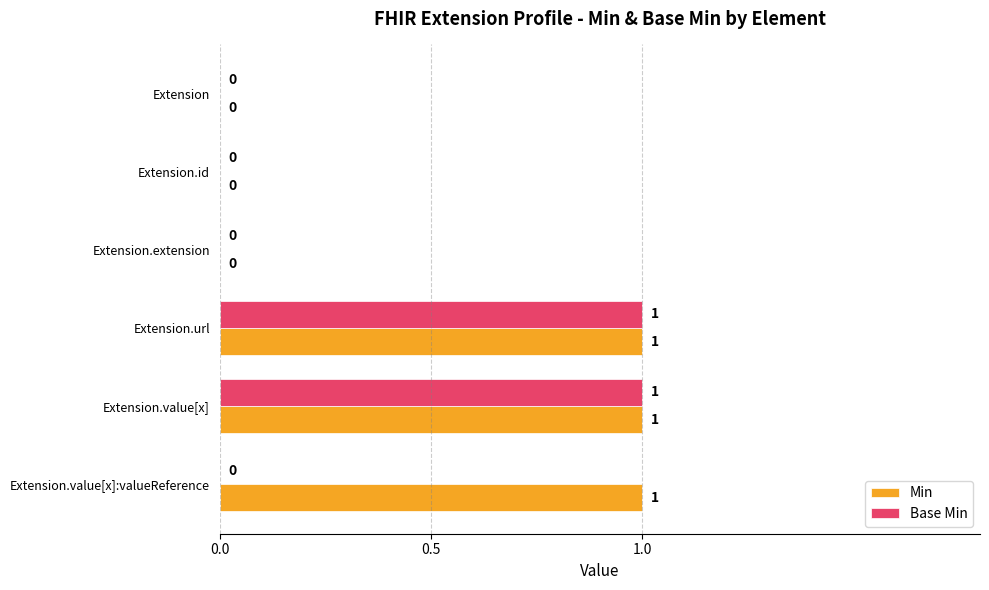

How many values in Min are above zero?

3